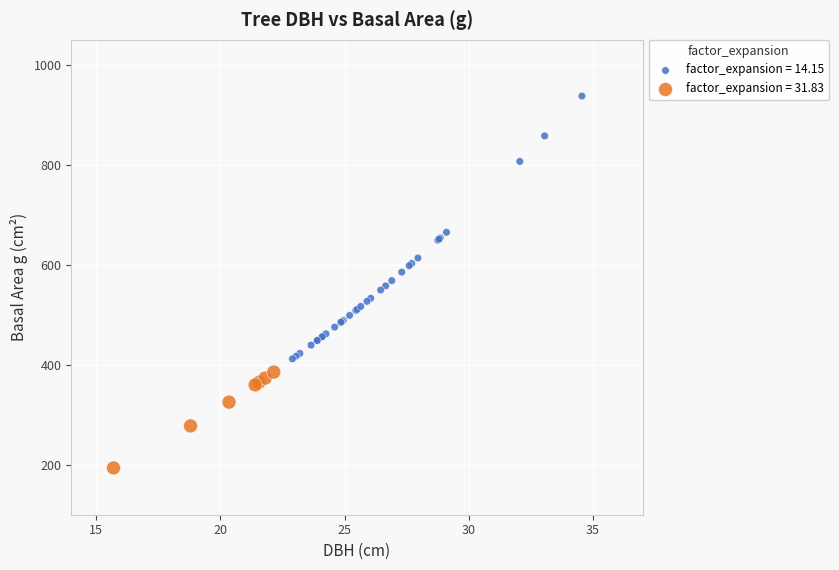

Which series has the largest Y range (max minus min)?

factor_expansion = 14.15